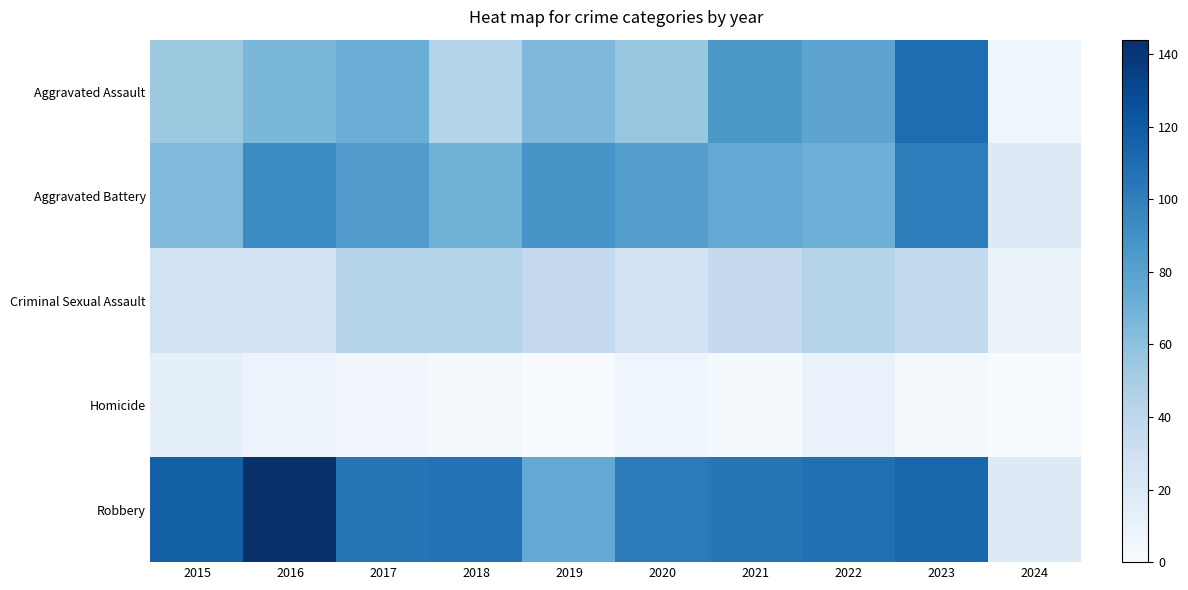

Reading left to right, extract all data points from this chart.

Aggravated Assault: 2015=54	2016=66	2017=72	2018=43	2019=65	2020=56	2021=86	2022=78	2023=110	2024=6
Aggravated Battery: 2015=64	2016=93	2017=83	2018=70	2019=88	2020=82	2021=75	2022=71	2023=101	2024=19
Criminal Sexual Assault: 2015=28	2016=28	2017=44	2018=43	2019=36	2020=26	2021=36	2022=43	2023=37	2024=9
Homicide: 2015=13	2016=8	2017=5	2018=2	2019=0	2020=6	2021=2	2022=10	2023=3	2024=0
Robbery: 2015=117	2016=144	2017=105	2018=107	2019=75	2020=102	2021=105	2022=108	2023=114	2024=18